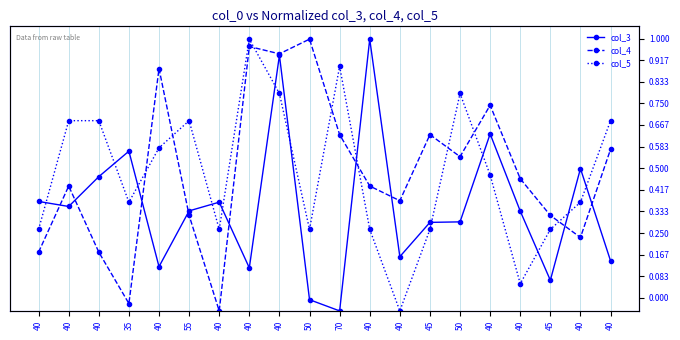

What is the difference between the highest and lowest values at 40?

0.2